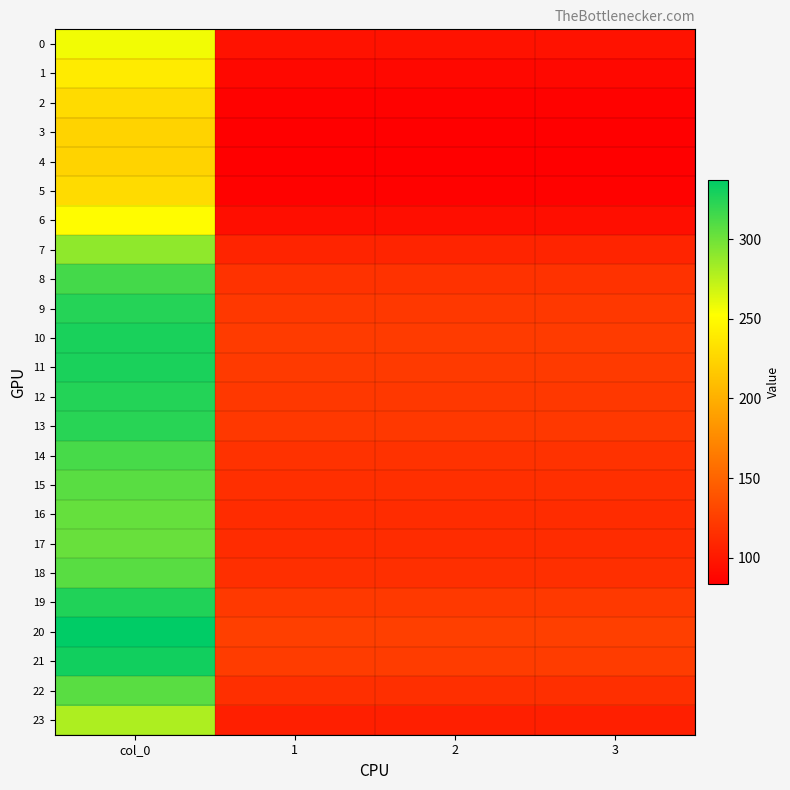

List the series in order of their peak value, highest first.

20, 21, 10, 11, 19, 12, 9, 13, 8, 14, 18, 22, 15, 16, 17, 7, 23, 0, 6, 1, 2, 5, 3, 4